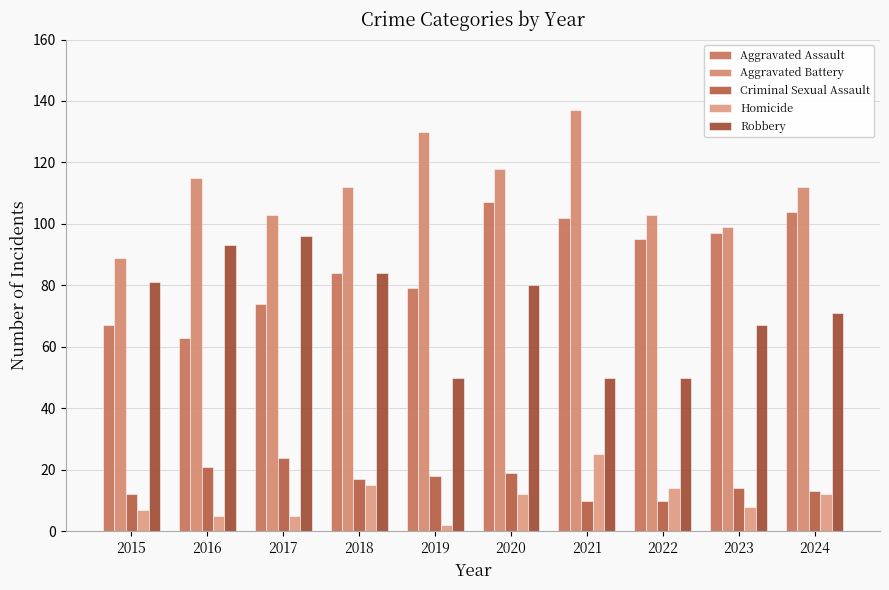

Reading left to right, extract all data points from this chart.

Aggravated Assault: 67	63	74	84	79	107	102	95	97	104
Aggravated Battery: 89	115	103	112	130	118	137	103	99	112
Criminal Sexual Assault: 12	21	24	17	18	19	10	10	14	13
Homicide: 7	5	5	15	2	12	25	14	8	12
Robbery: 81	93	96	84	50	80	50	50	67	71